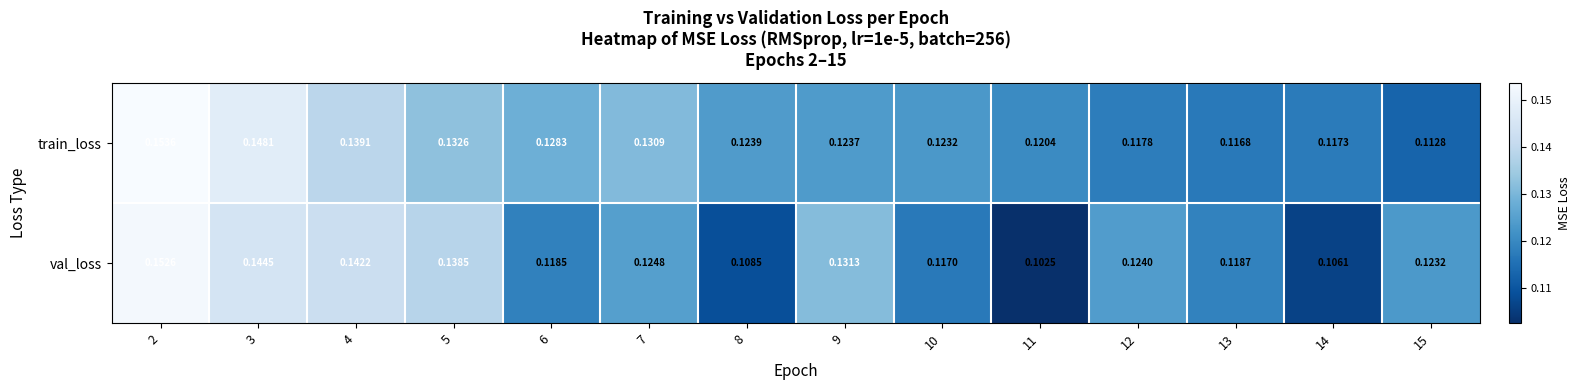

Which series has the largest total across all categories?

train_loss